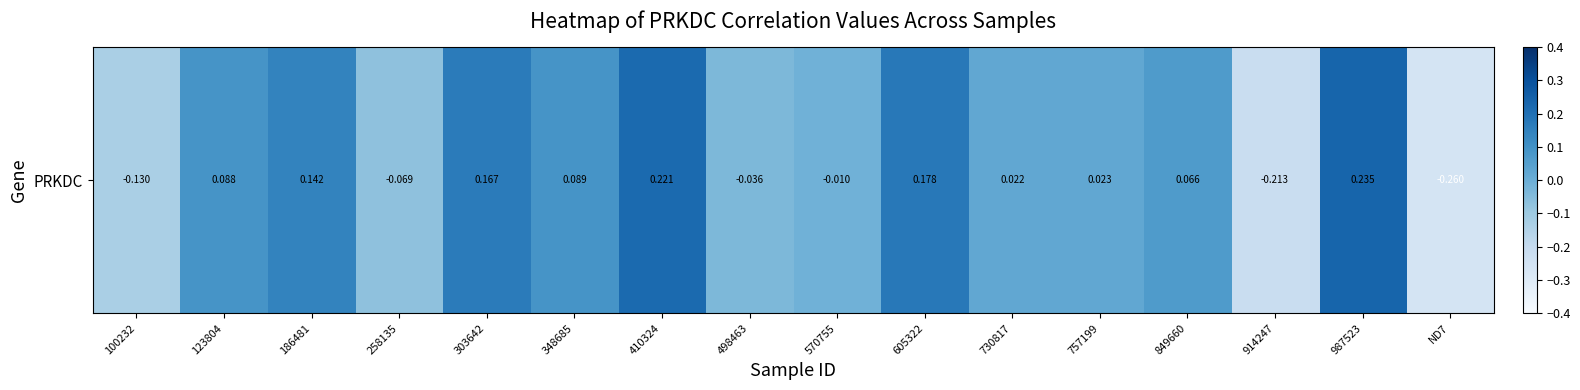

Where is the data nearest to the value 0?

570755